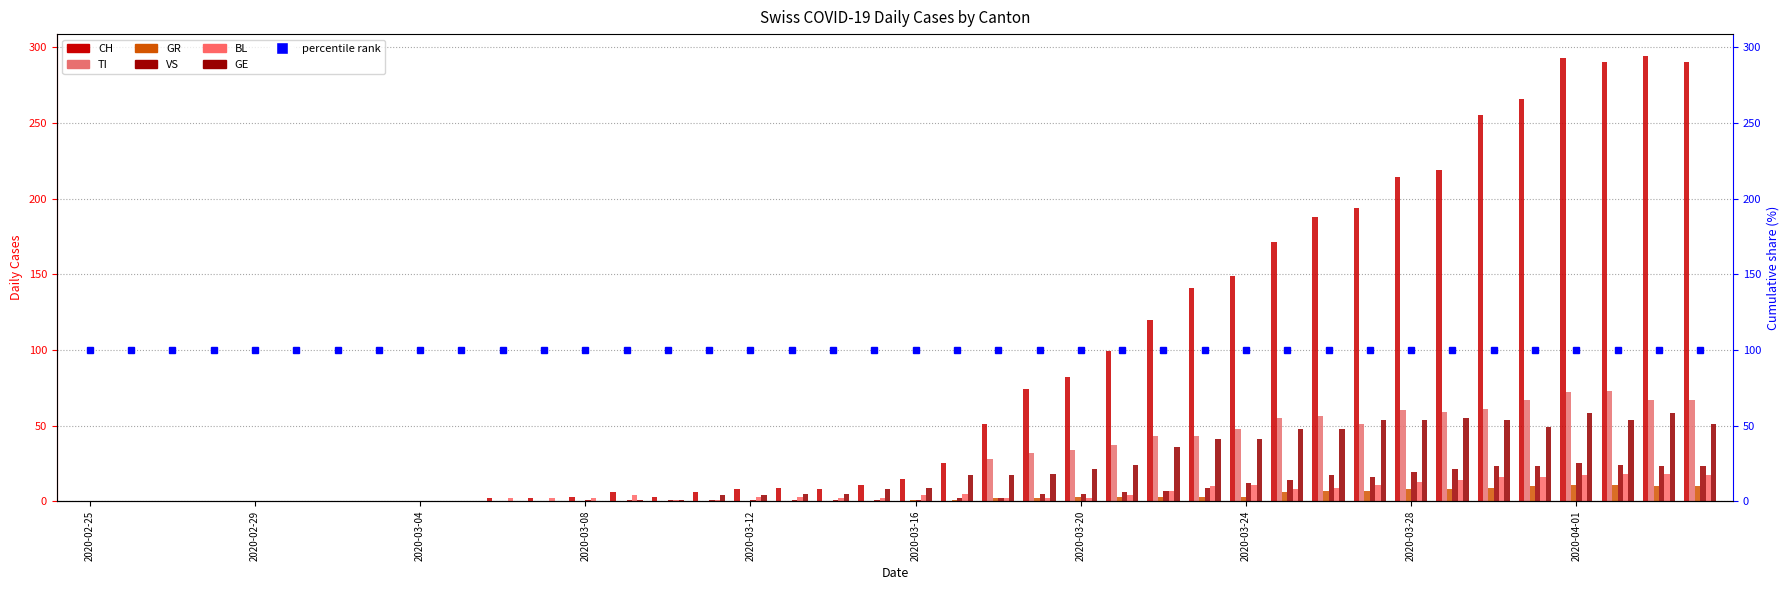

How many values in GE are above zero?

27